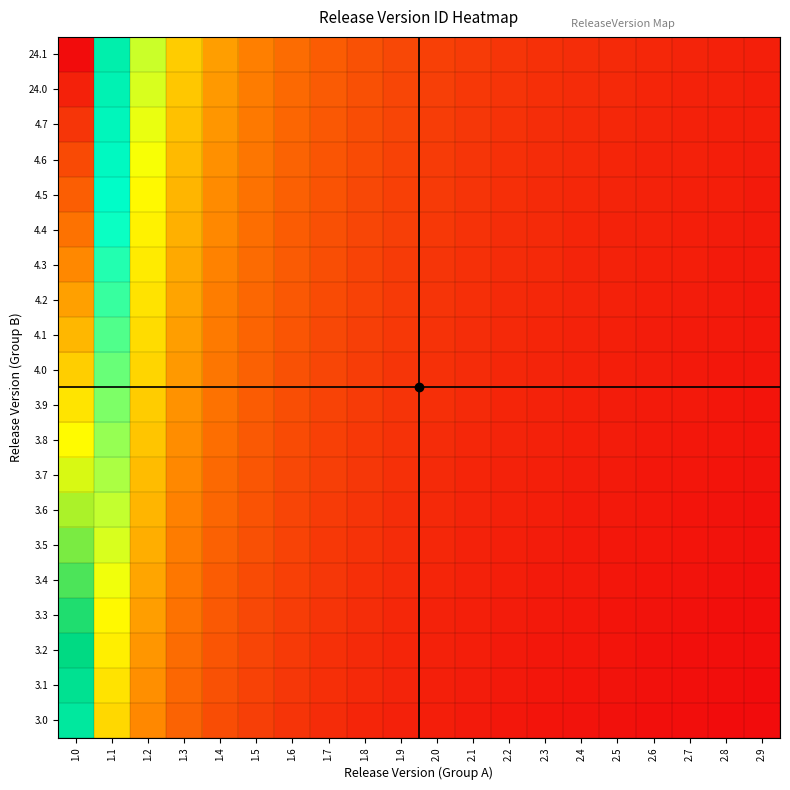

Between 1.1 and 2.3, which series saw the biggest shift?

24.1